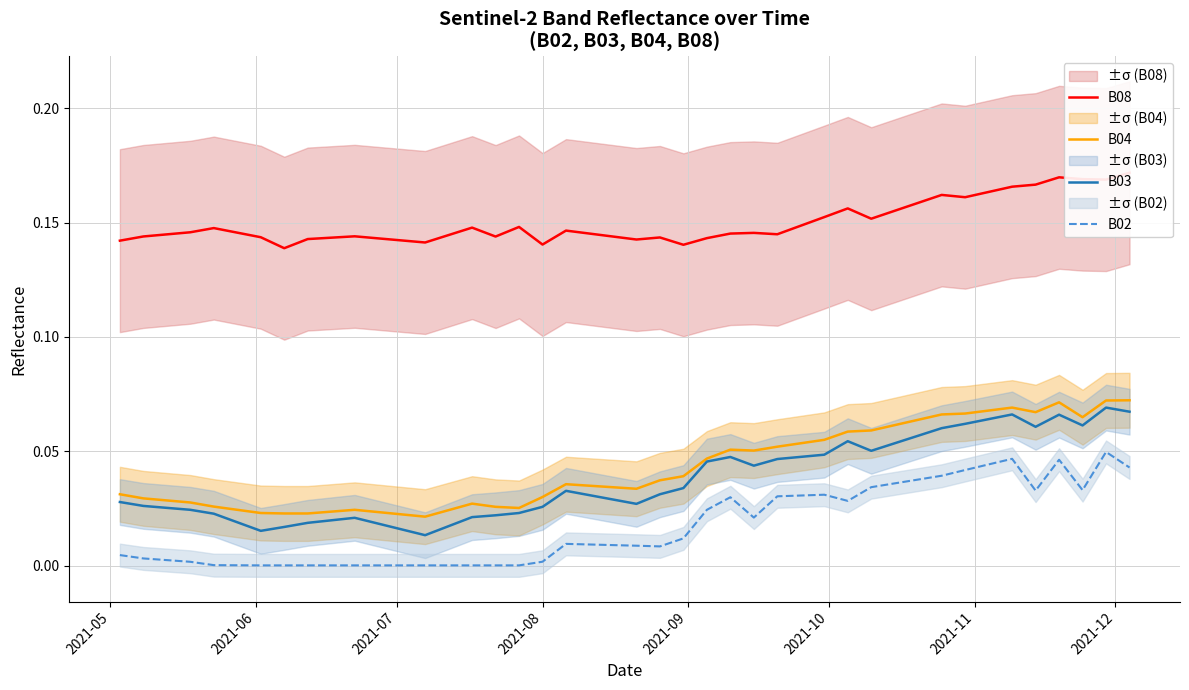

True or false: B04 and B02 intersect in this chart.

False